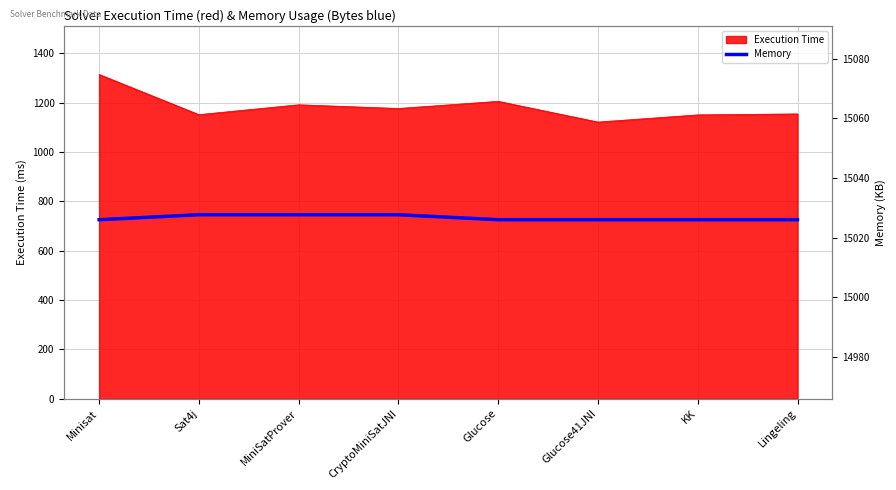

Reading left to right, what are all the values shown in this chart?

15026.0	15027.7	15027.7	15027.7	15026.0	15026.0	15026.0	15026.0